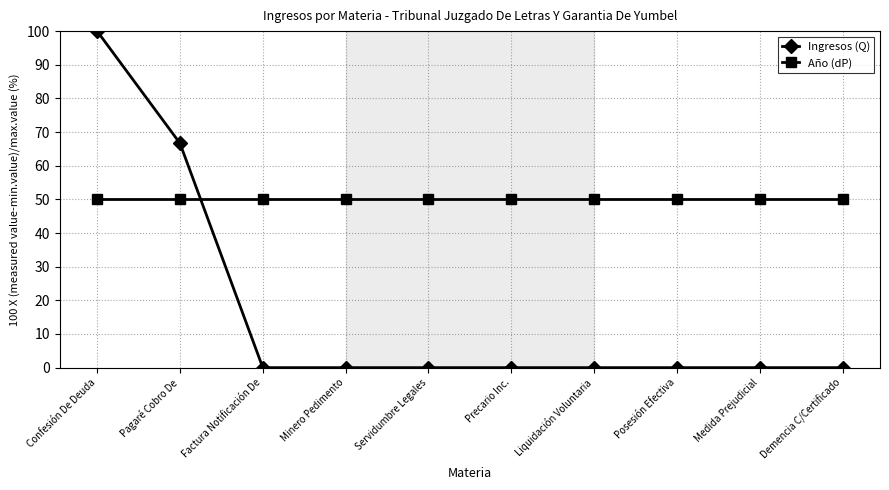

Is it true that Año (dP) equals 77.4 at Minero Pedimento?

False